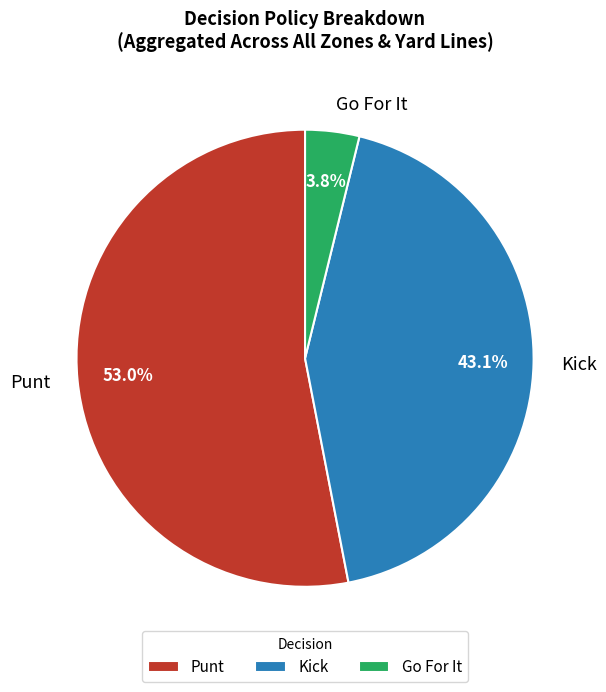

How many slices are in this pie chart?

3